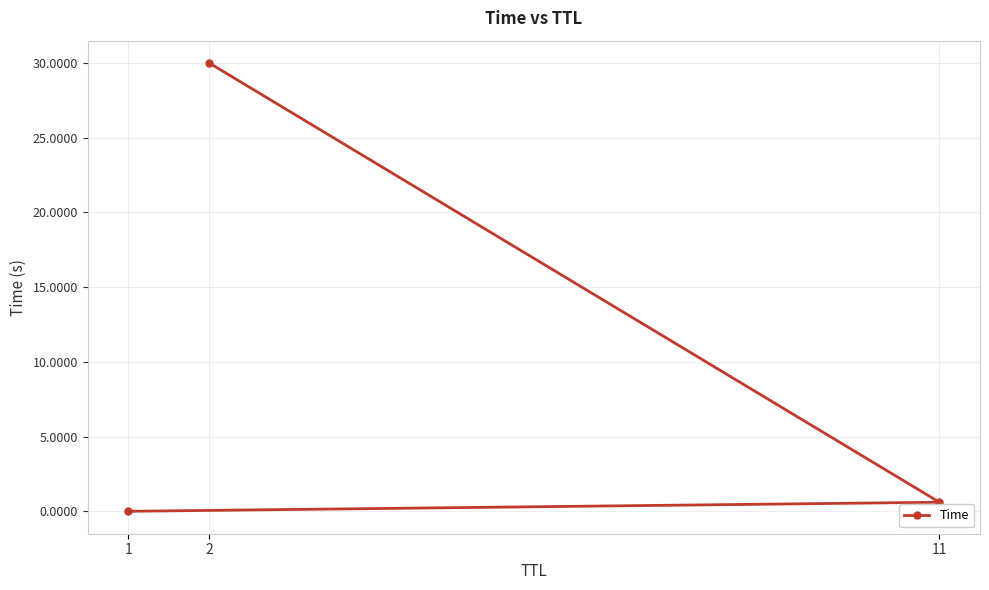

Rank the categories by value from lowest to highest.

1, 11, 2